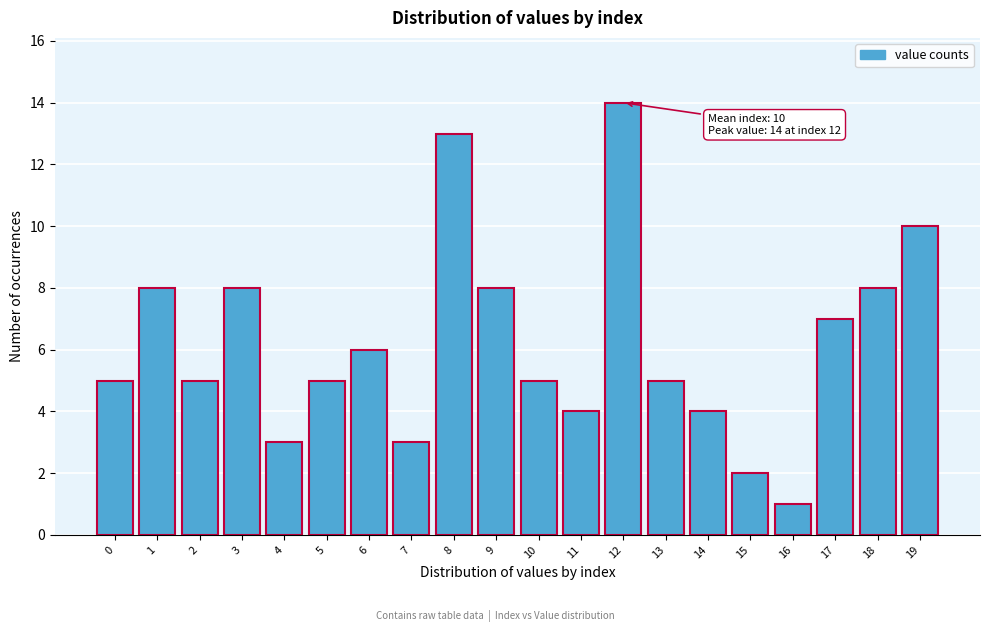

Reading right to left, list all the values displayed in this chart.

19=10	18=8	17=7	16=1	15=2	14=4	13=5	12=14	11=4	10=5	9=8	8=13	7=3	6=6	5=5	4=3	3=8	2=5	1=8	0=5